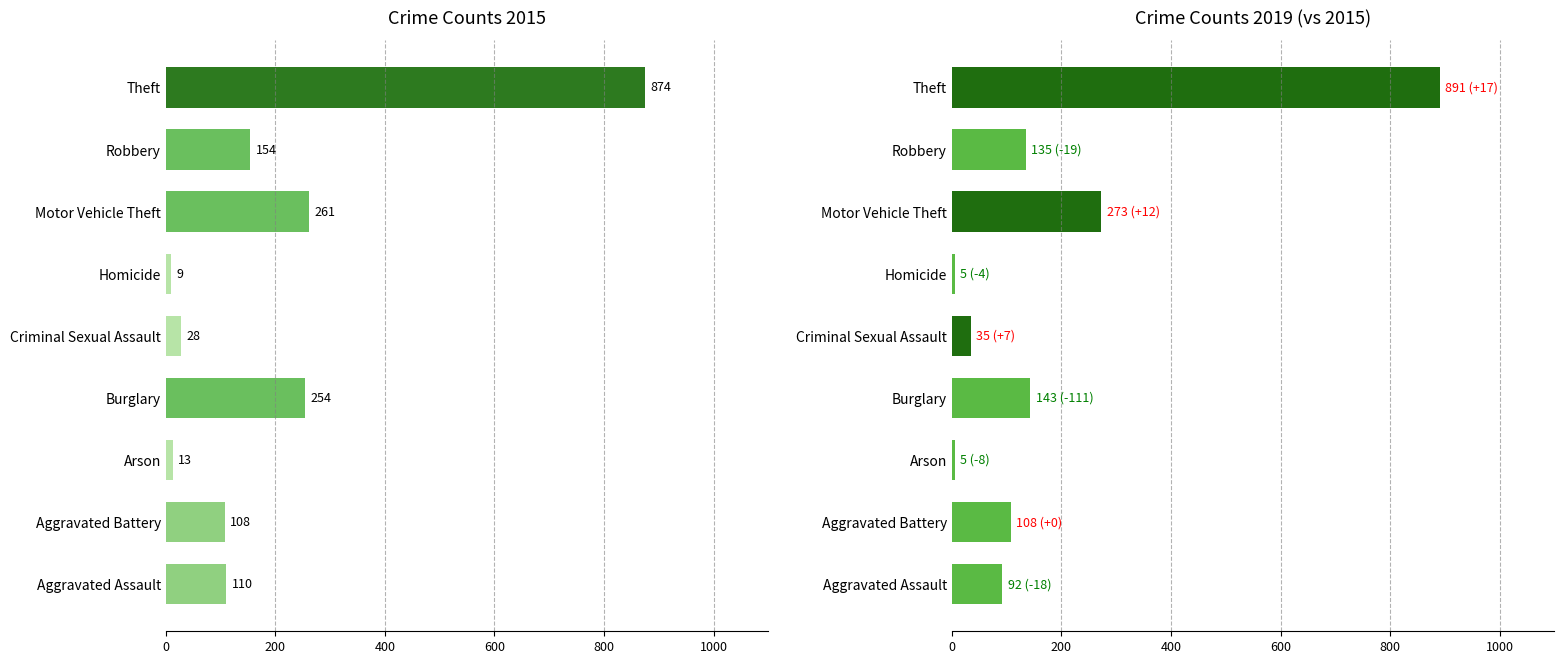

Which series has the largest total across all categories?

2015